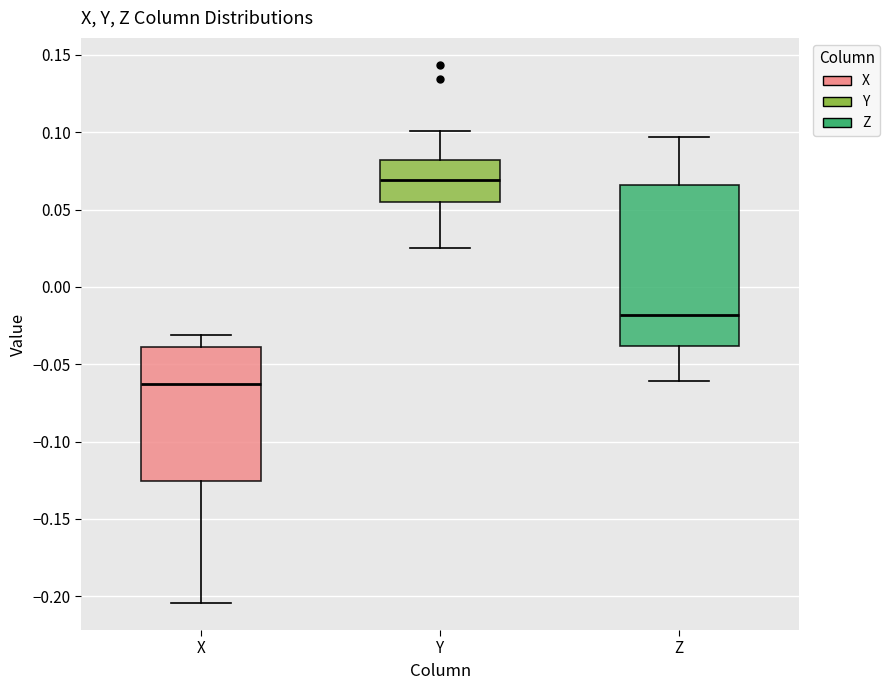

Reading left to right, read every box against the y-axis: the position of its median line, the range the box covers, and the ends of its whiskers. The values are not printed on the chart, so give them approximately, as read against the axis.

X: median -0.065, box -0.125 to -0.040, whiskers -0.205 to -0.030
Y: median 0.070, box 0.055 to 0.080, whiskers 0.025 to 0.100
Z: median -0.020, box -0.040 to 0.065, whiskers -0.060 to 0.095